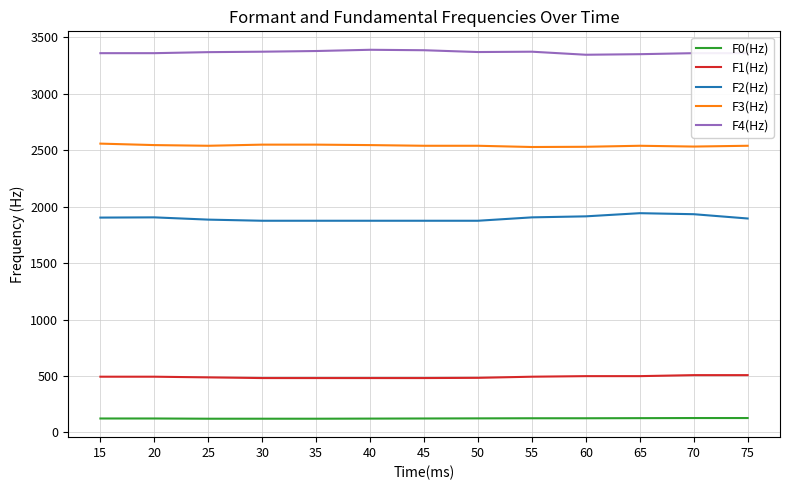

The value of F3(Hz) at 60 is 2530. True or false?

True